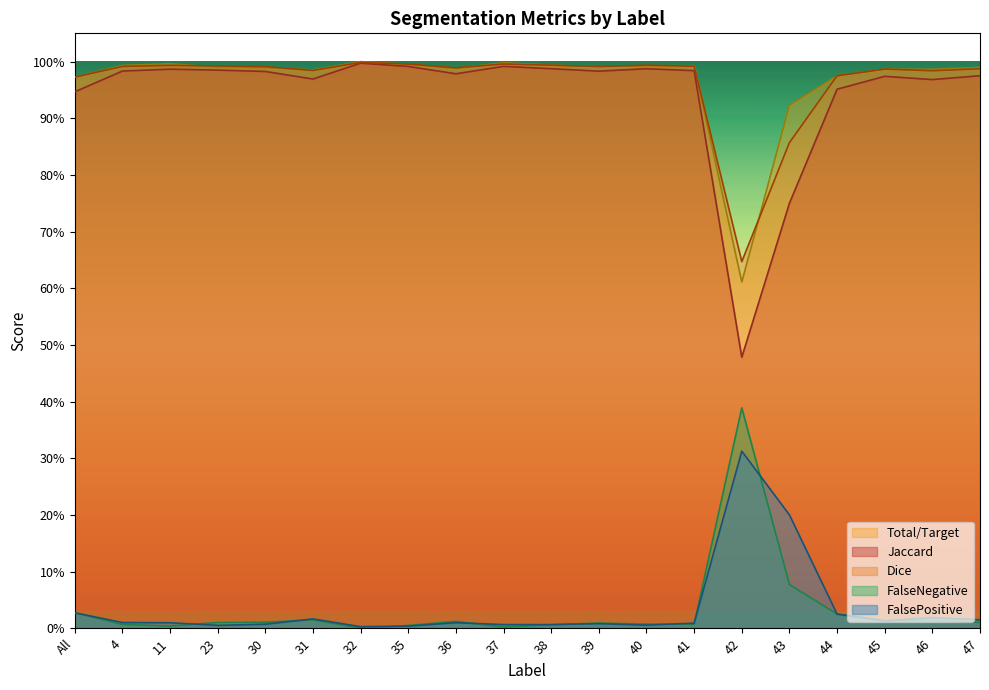

The value of Jaccard at 39 is 1.3. True or false?

False